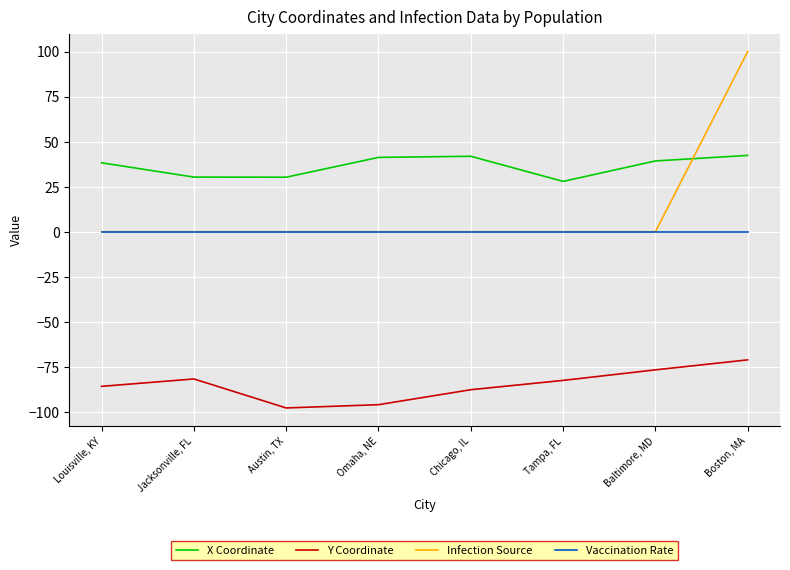

What is the difference between the maximum and minimum values in the X Coordinate series?

14.4